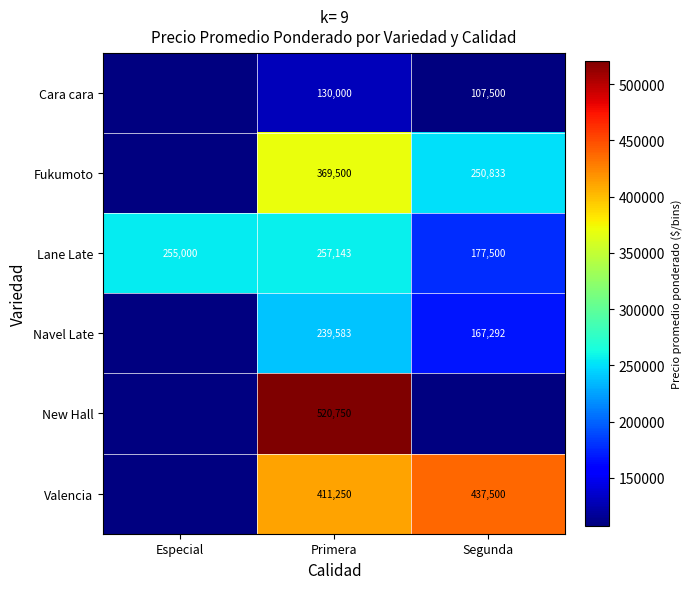

What is the total value across all series at Especial?

255000